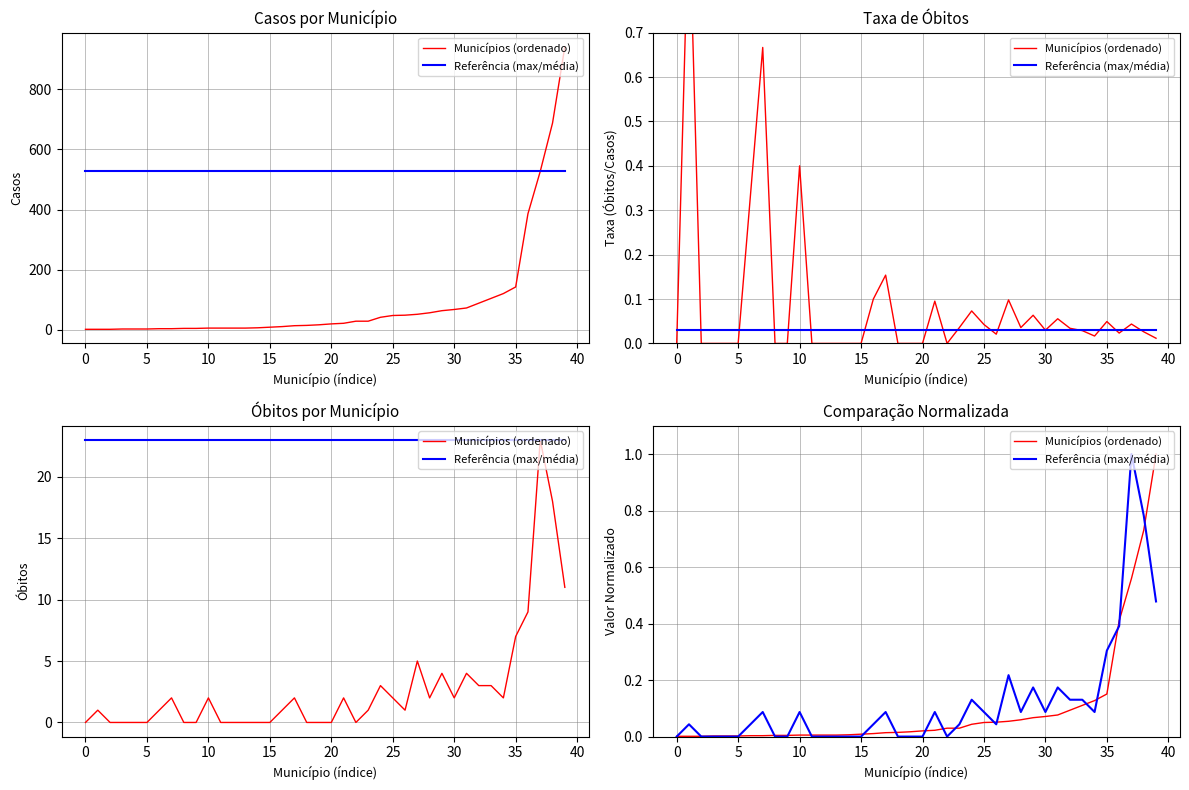

What is the difference between the Referência (max/média) values at 31 and 12?

0.2